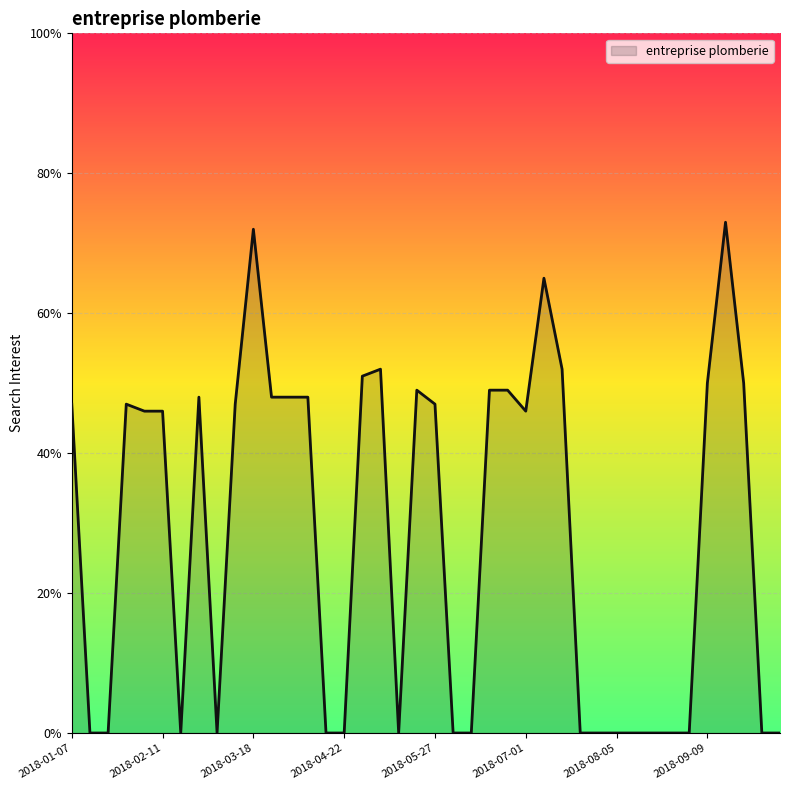

How many lines are shown in the chart?

1